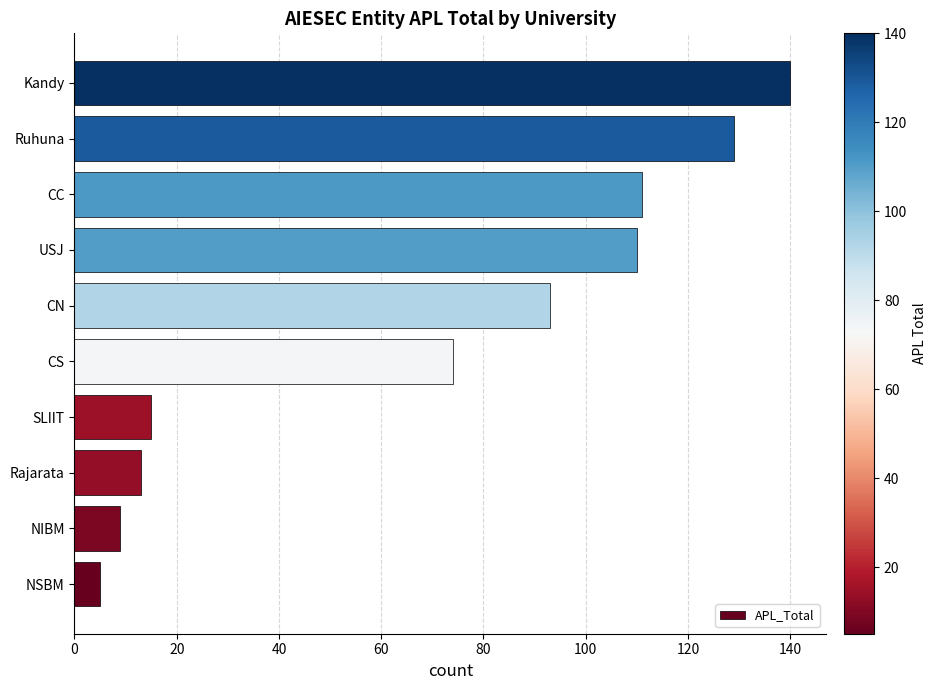

Which category has the lowest value across all series?

NSBM